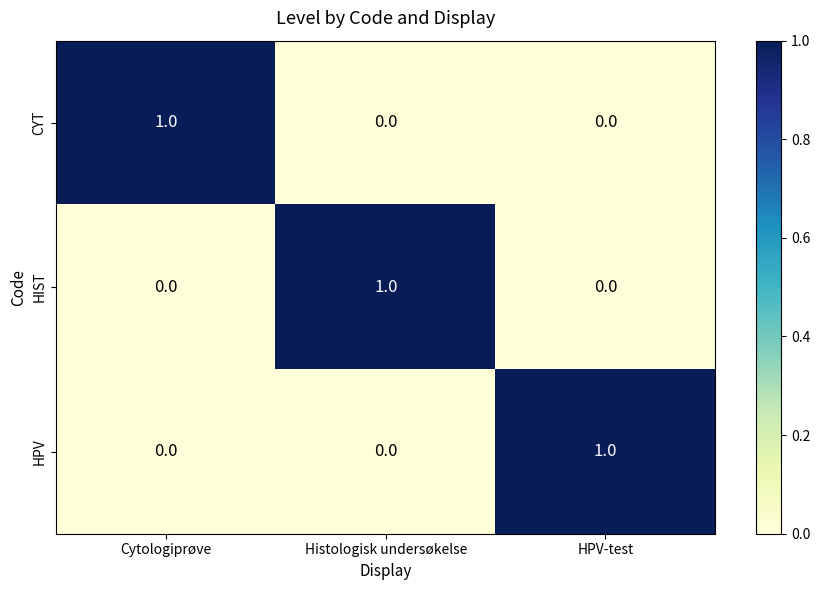

What is the total value across all series at HPV-test?

1